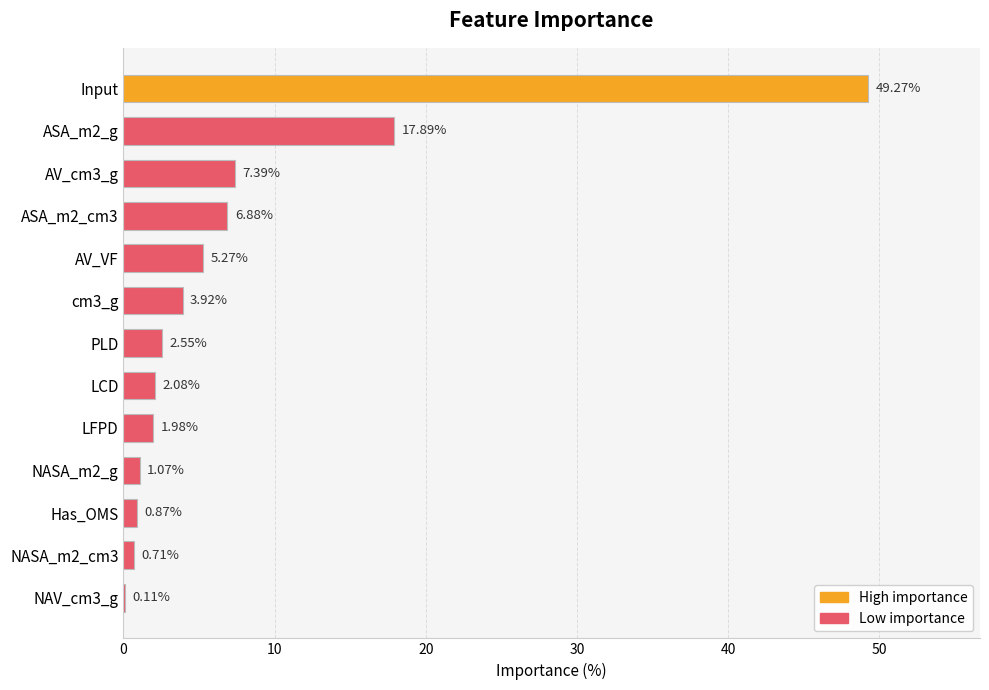

Which has a higher value, Has_OMS or Input?

Input